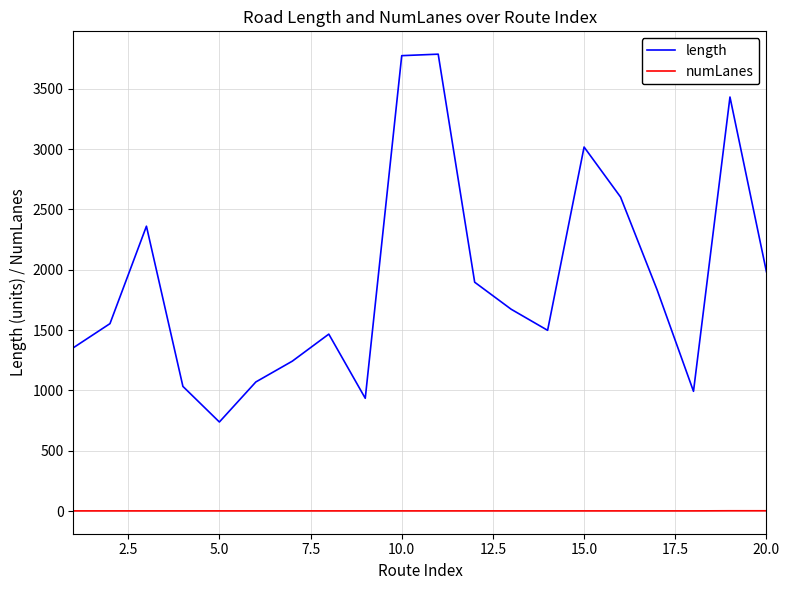

Which series has the largest total across all categories?

length